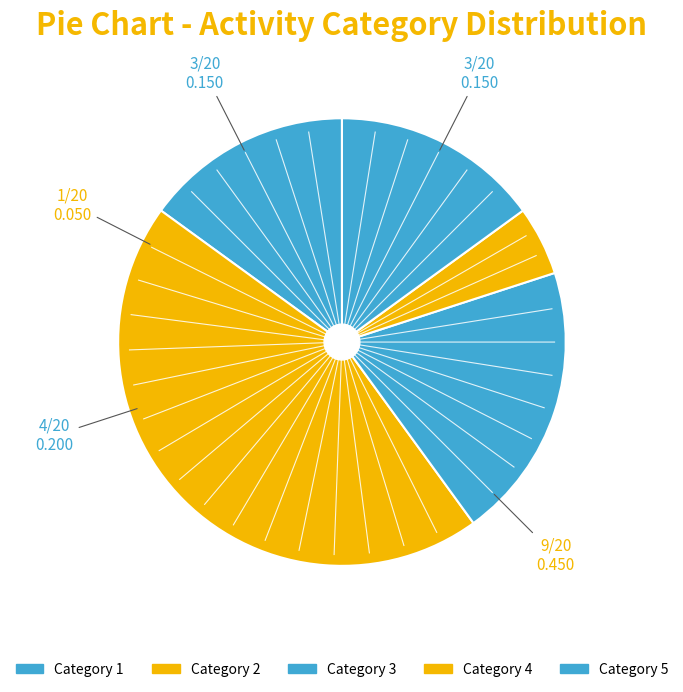

To the nearest percent, what is the average slice percentage?

20%